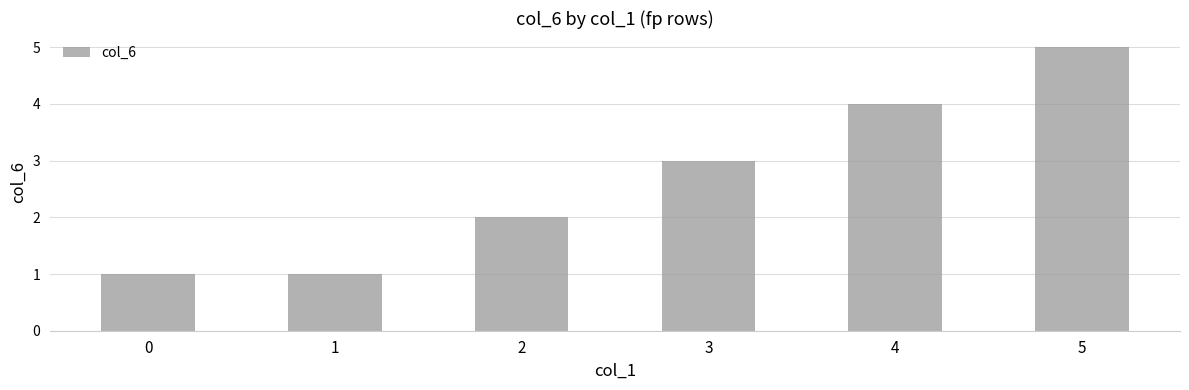

What is the greatest value displayed?

5